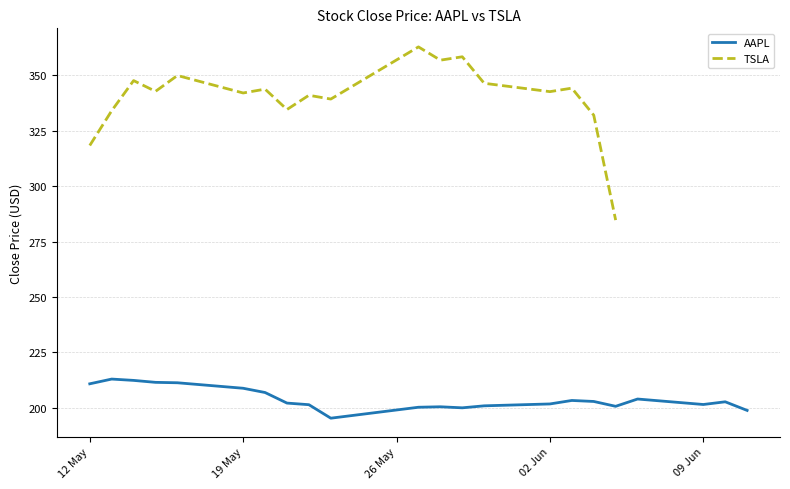

What is the minimum value for AAPL?

195.3